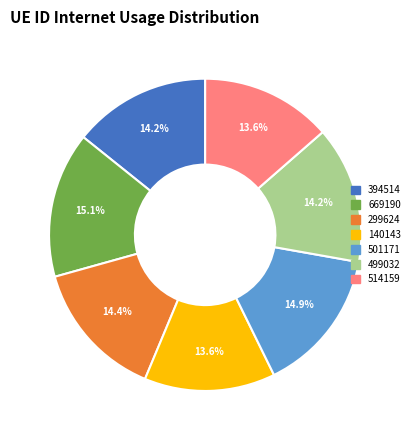

What portion of the pie excludes 499032?

85.8%